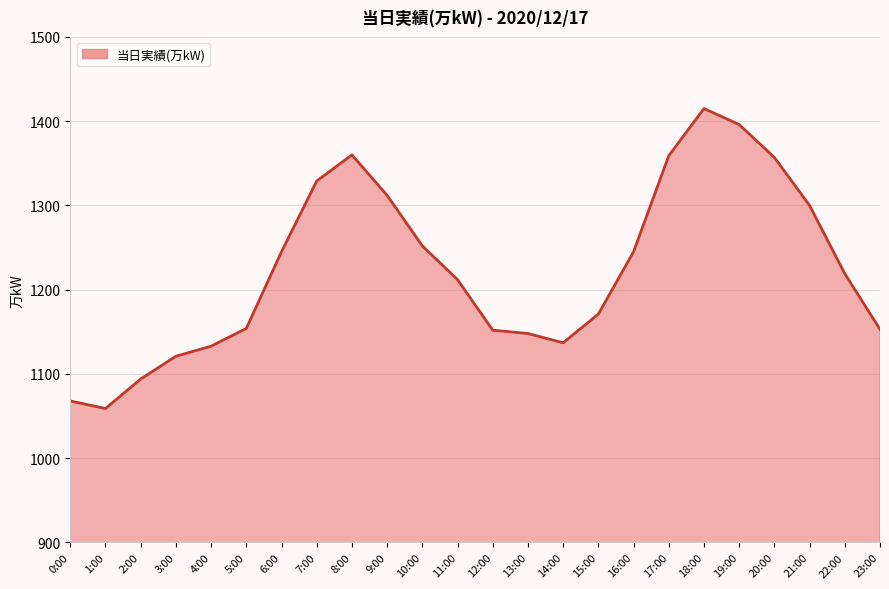

How many lines are shown in the chart?

1